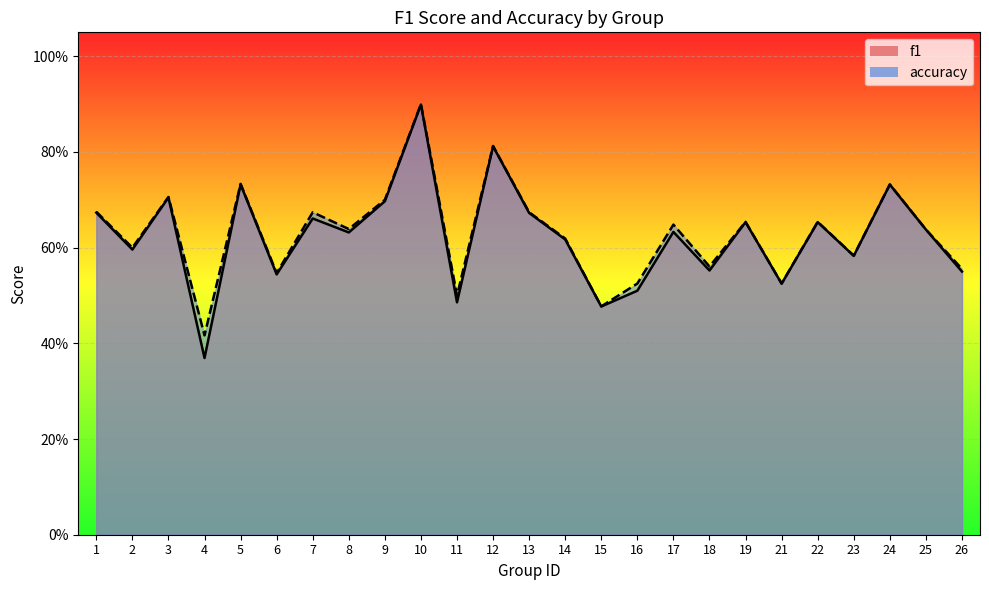

What is the value of the f1 point at the 11th from the left?

0.5